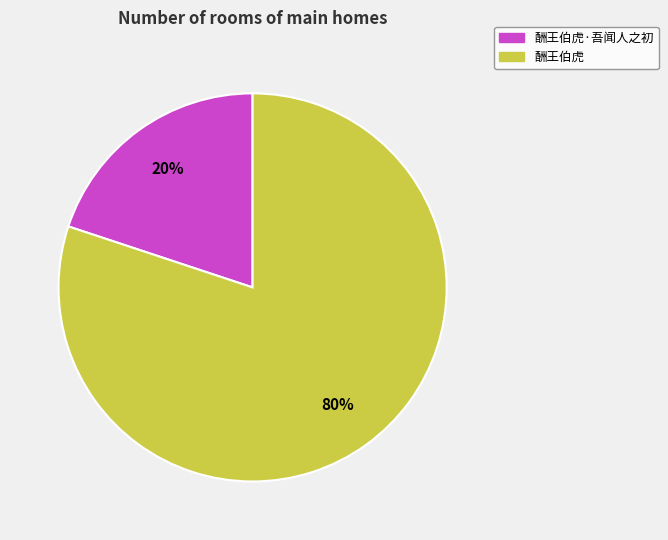

Is it true that 酬王伯虎·吾闻人之初 is 20% of the pie?

True